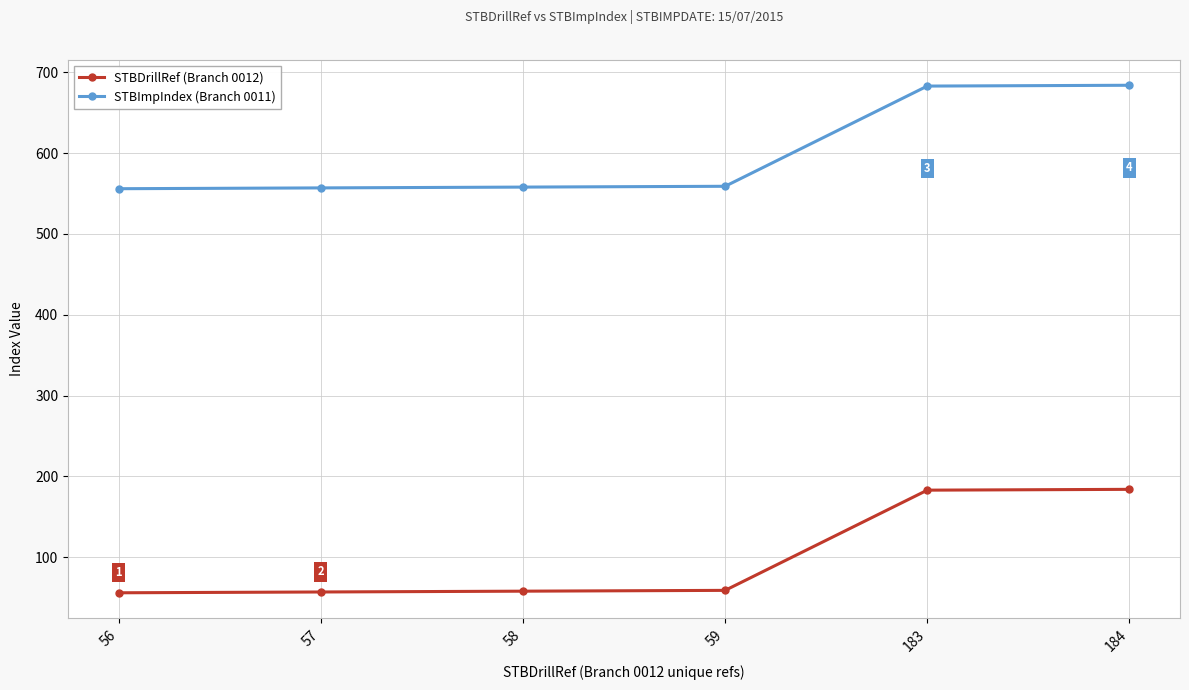

What is the value of the STBImpIndex (Branch 0011) point at the 2nd from the left?

557